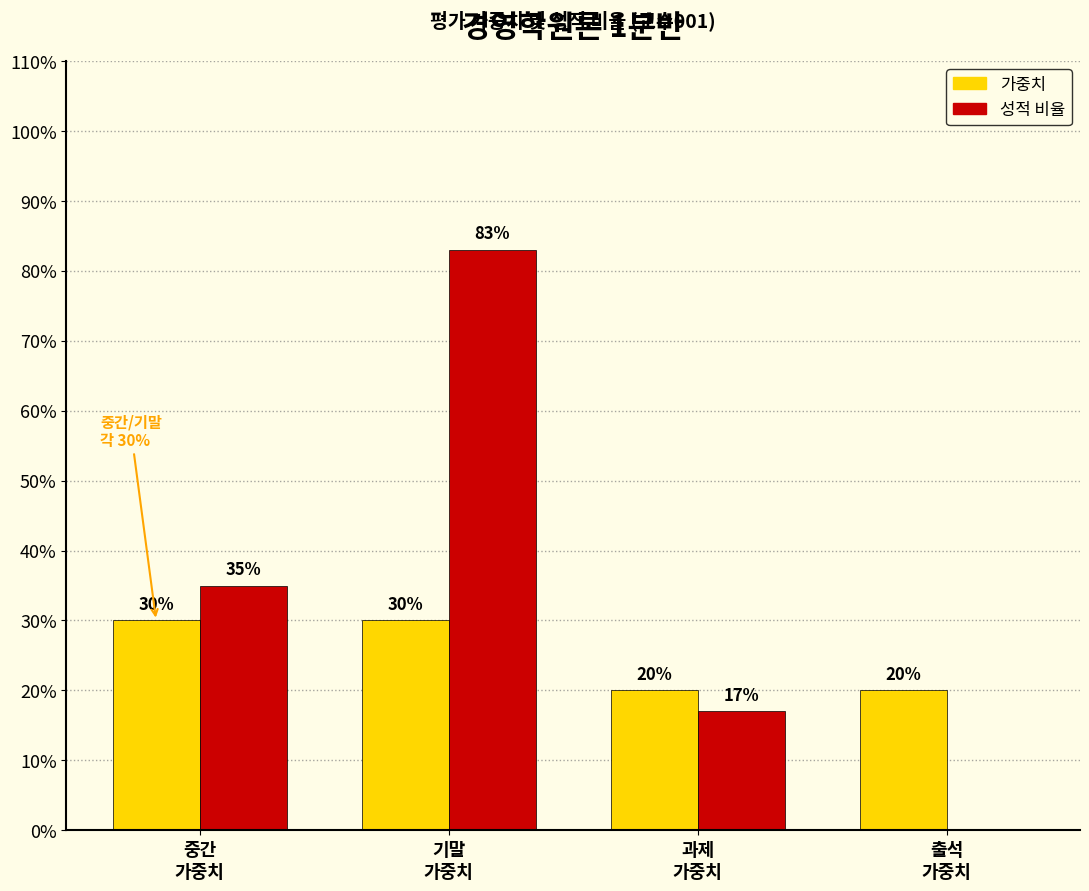

The 성적 비율 (A/B/C/D) series shows 0.8 at 기말
가중치. True or false?

True